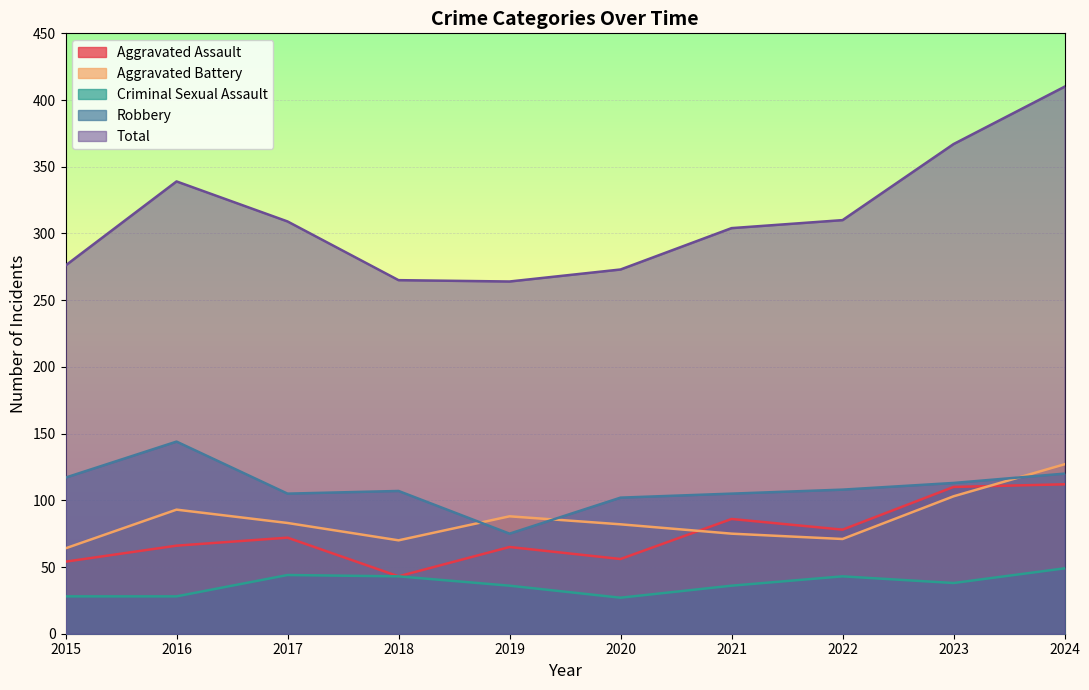

True or false: Total and Aggravated Assault cross at least once.

False